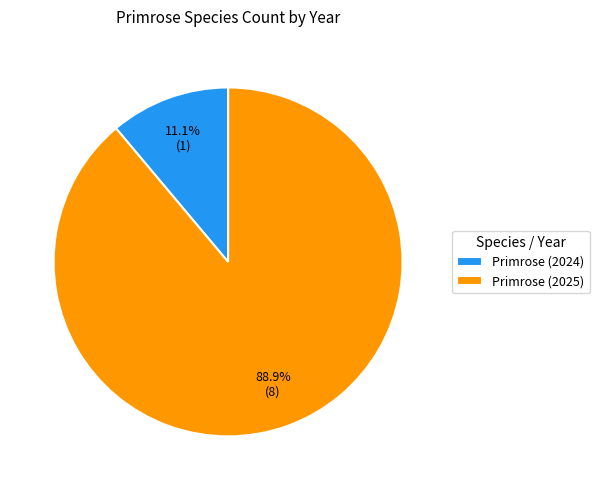

How many slices are in this pie chart?

2